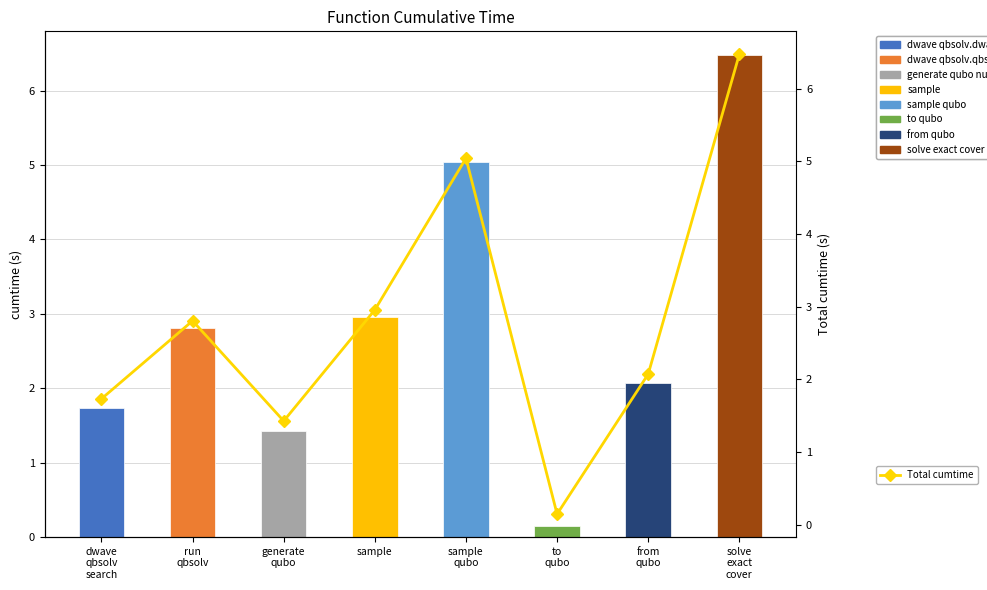

Reading left to right, transcribe all the data shown in this chart.

1.7	2.8	1.4	3.0	5.0	0.1	2.1	6.5